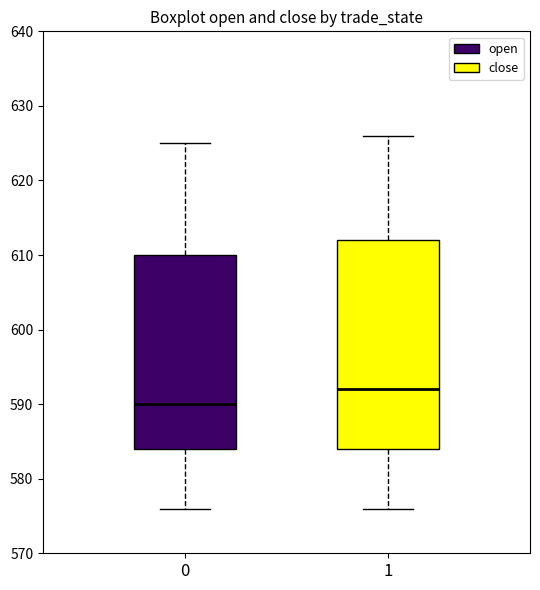

Where does the lower whisker of the box at x = 1 end on the y-axis? The values are not printed on the chart, so give them approximately, as read against the axis.

576